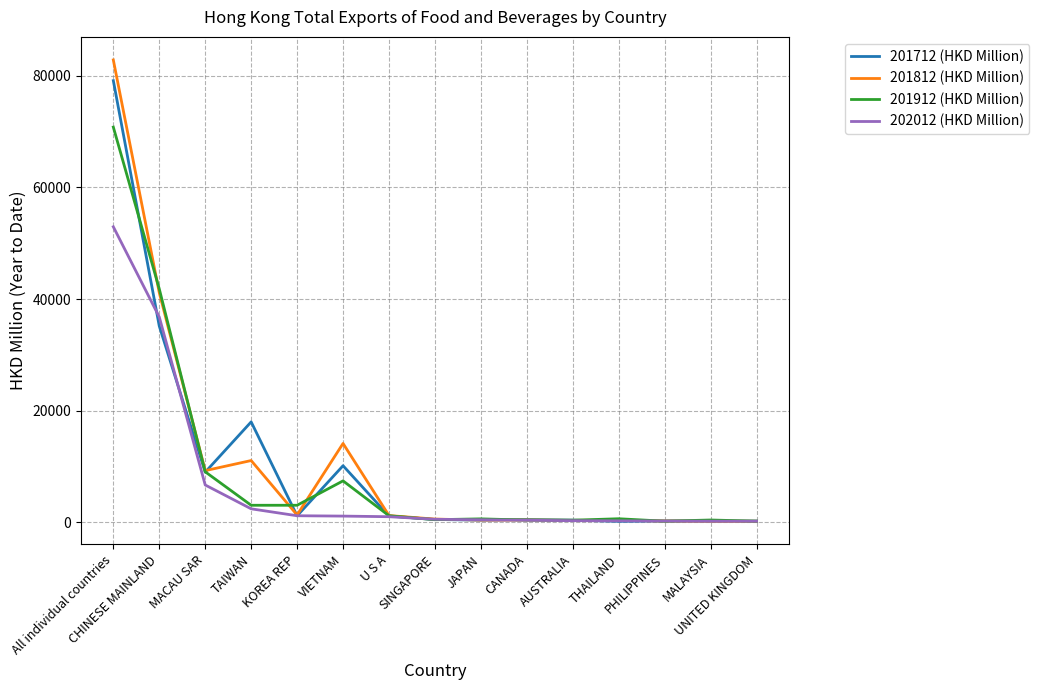

What is the difference between the second highest and minimum values in the 201712 (HKD Million) series?

34973.4